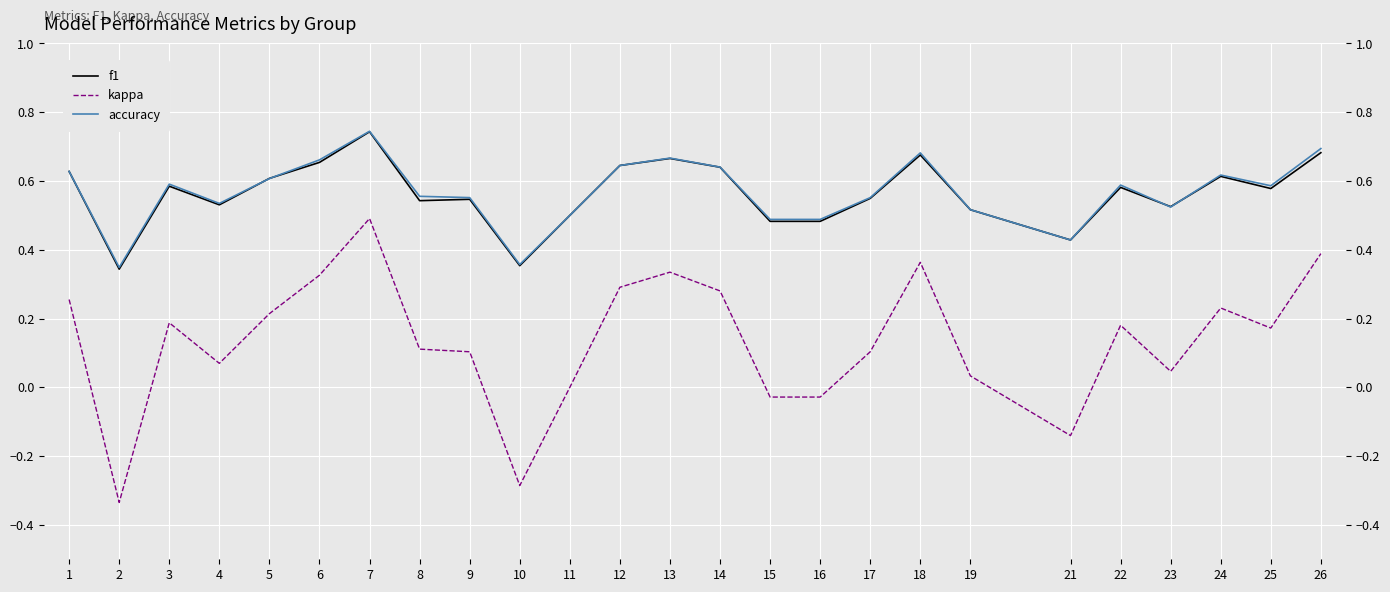

Reading left to right, extract all data points from this chart.

f1: 0.6	0.3	0.6	0.5	0.6	0.7	0.7	0.5	0.5	0.4	0.5	0.6	0.7	0.6	0.5	0.5	0.5	0.7	0.5	0.4	0.6	0.5	0.6	0.6	0.7
kappa: 0.3	-0.3	0.2	0.1	0.2	0.3	0.5	0.1	0.1	-0.3	0.0	0.3	0.3	0.3	-0.0	-0.0	0.1	0.4	0.0	-0.1	0.2	0.0	0.2	0.2	0.4
accuracy: 0.6	0.3	0.6	0.5	0.6	0.7	0.7	0.6	0.6	0.4	0.5	0.6	0.7	0.6	0.5	0.5	0.6	0.7	0.5	0.4	0.6	0.5	0.6	0.6	0.7